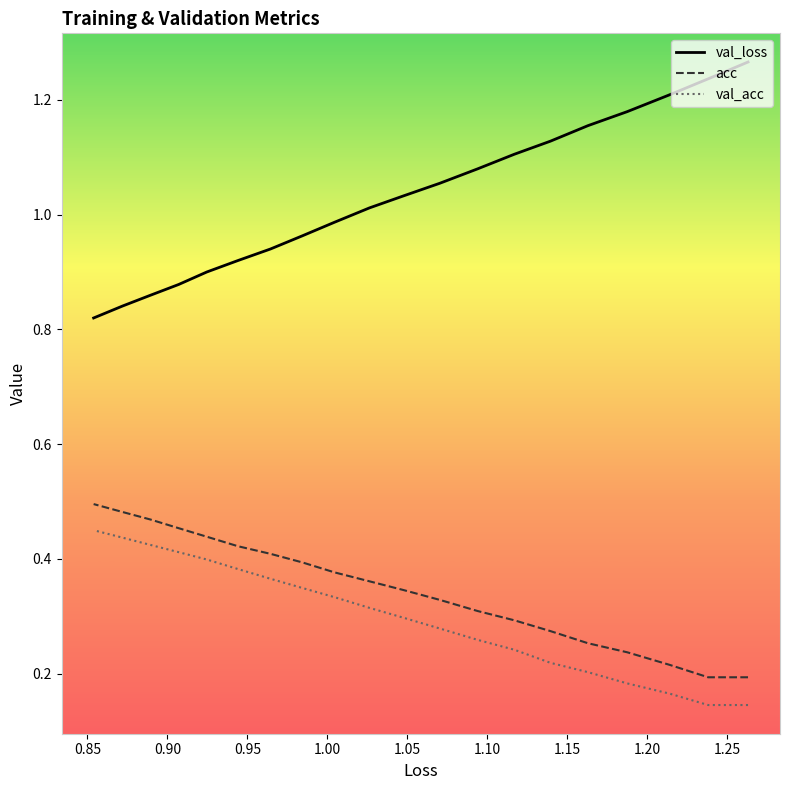

How many lines are shown in the chart?

3